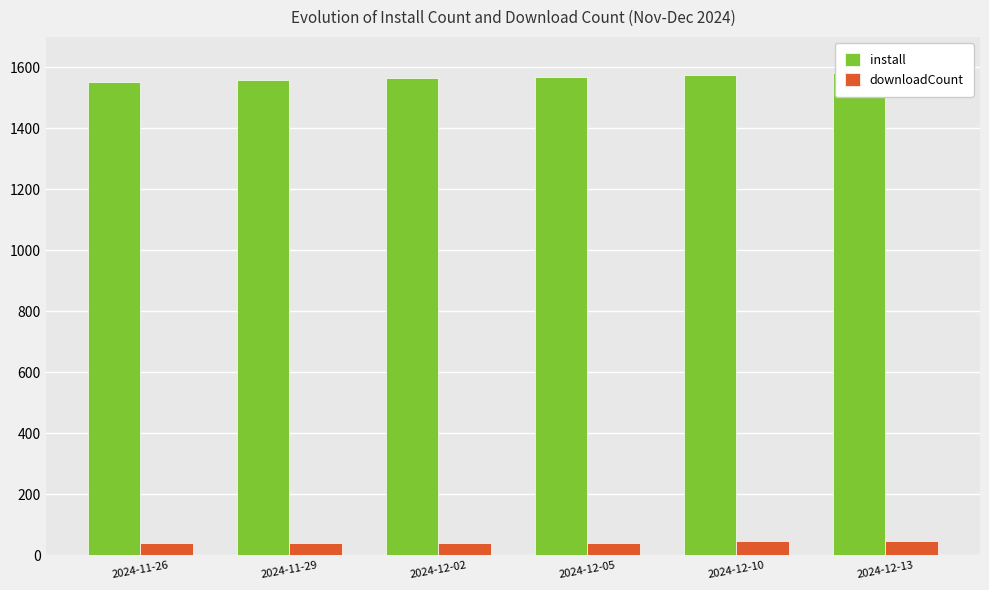

The value of install at 2024-11-29 is 1559. True or false?

True